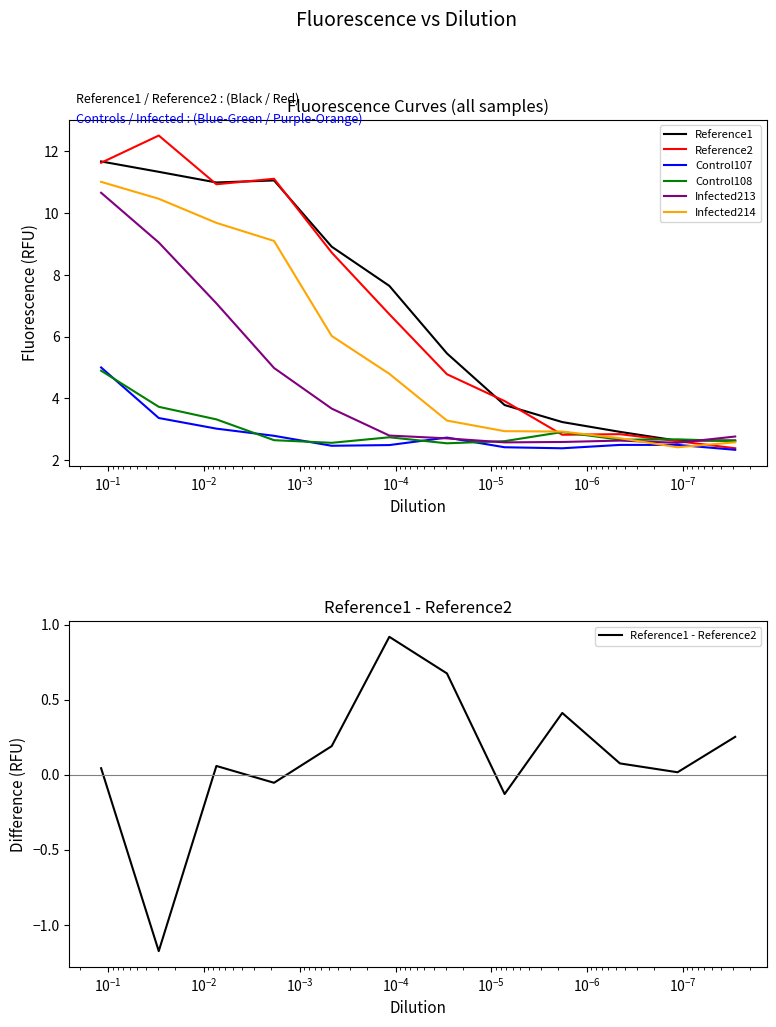

What is the minimum value shown in the chart?

2.3